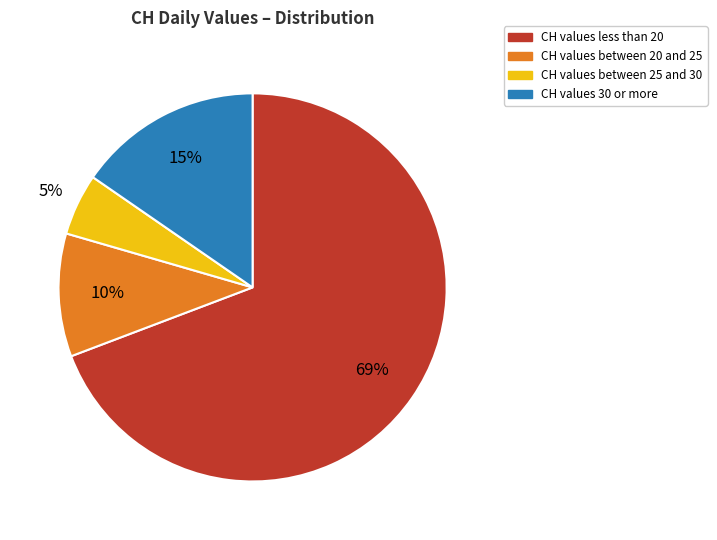

Between CH values less than 20 and CH values between 25 and 30, which is larger?

CH values less than 20